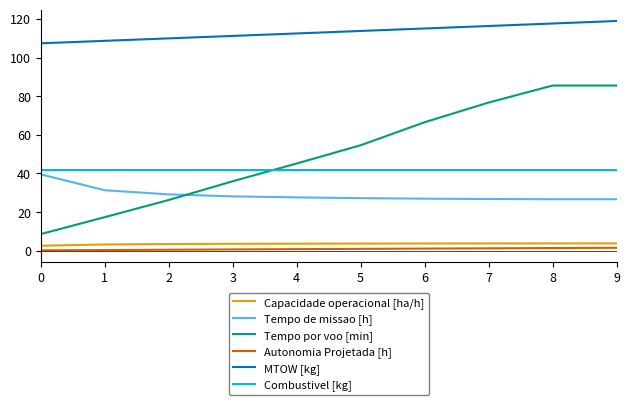

At 8, list the series in order from smallest to largest.

Autonomia Projetada [h], Capacidade operacional [ha/h], Tempo de missao [h], Combustivel [kg], Tempo por voo [min], MTOW [kg]